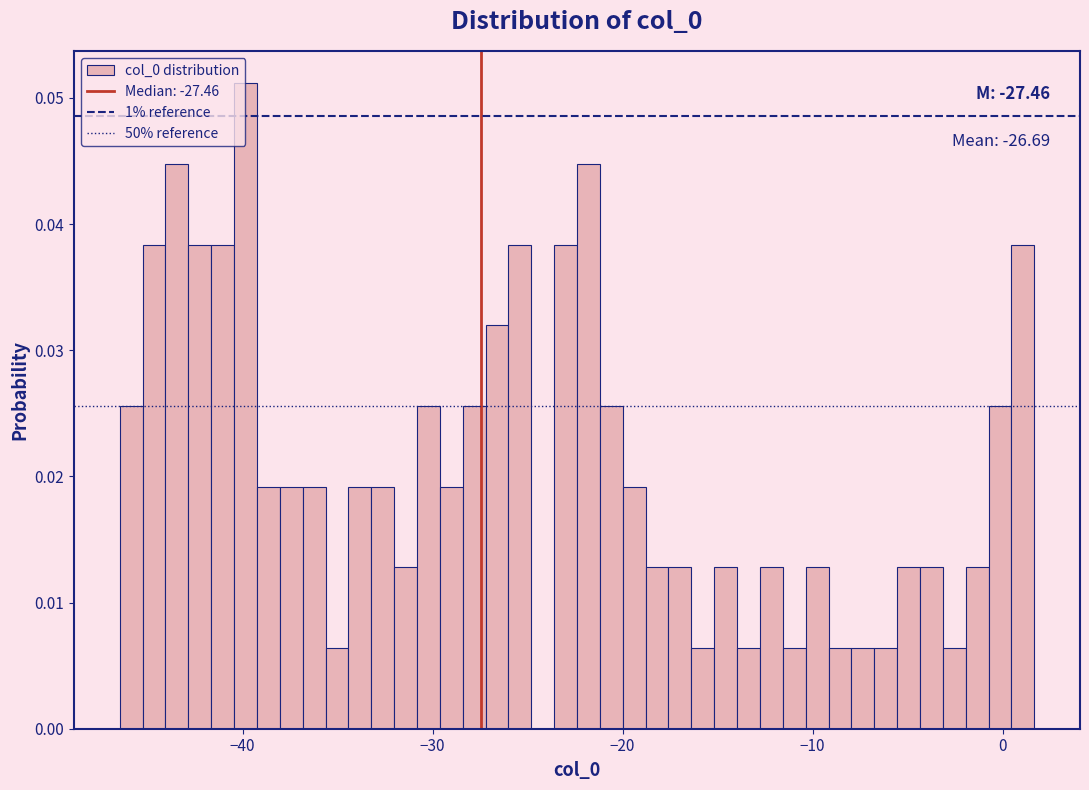

Around what value on the x-axis is the tallest bar? Give the approximate position of its centre, as read against the axis.

-40